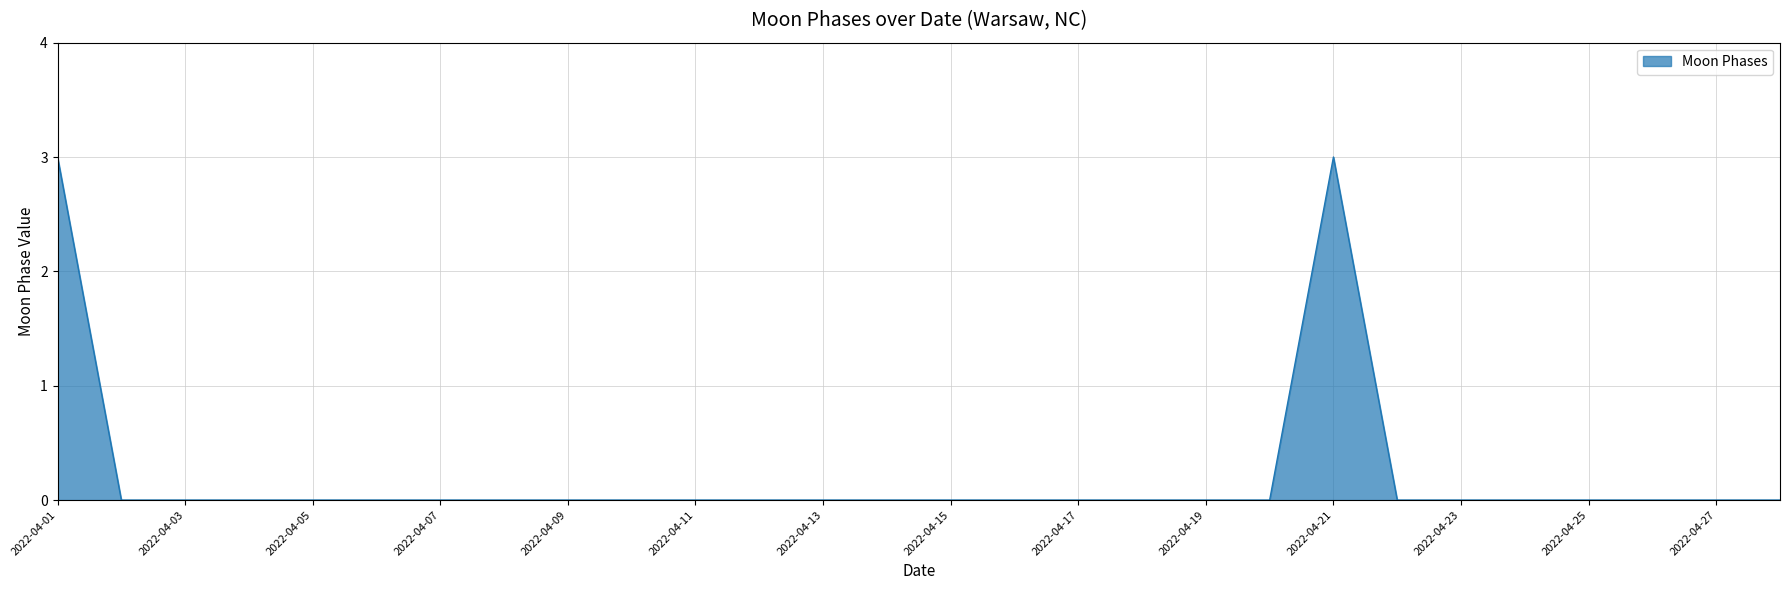

Reading left to right, extract all data points from this chart.

3	0	0	0	0	0	0	0	0	0	0	0	0	0	0	0	0	0	0	0	3	0	0	0	0	0	0	0